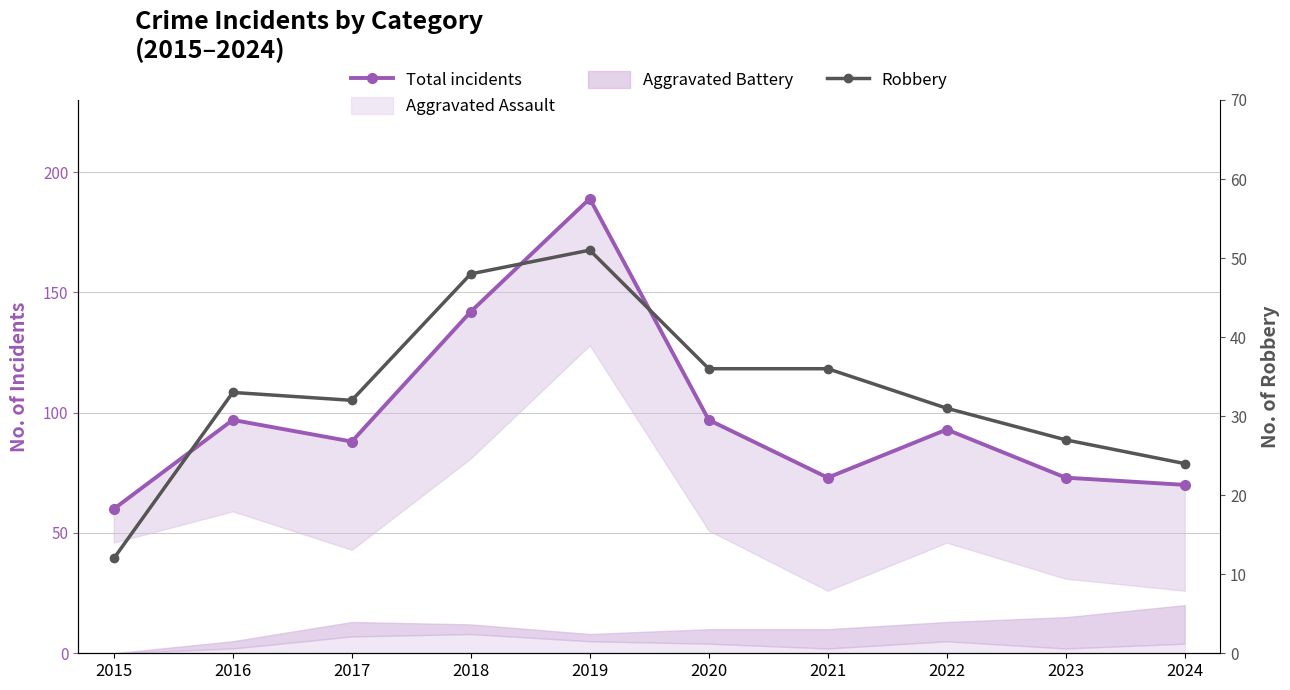

True or false: Robbery and Total incidents cross at least once.

False